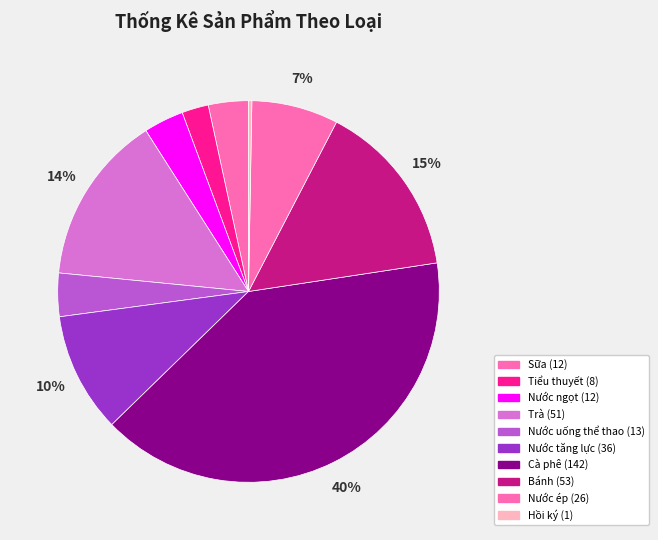

What portion of the pie excludes Hồi ký?

99.7%